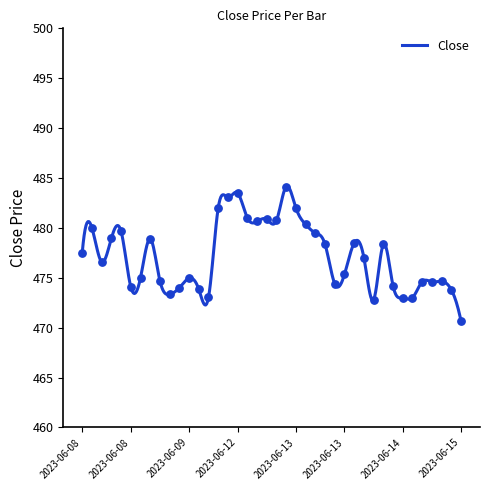

What is the ratio of the value at 2023-06-12 10:15 to the value at 2023-06-08 09:15?

1.0